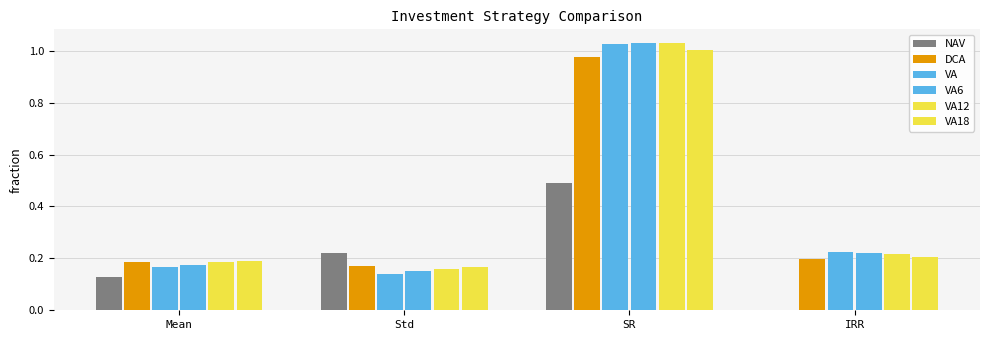

What position from the right is Std?

3